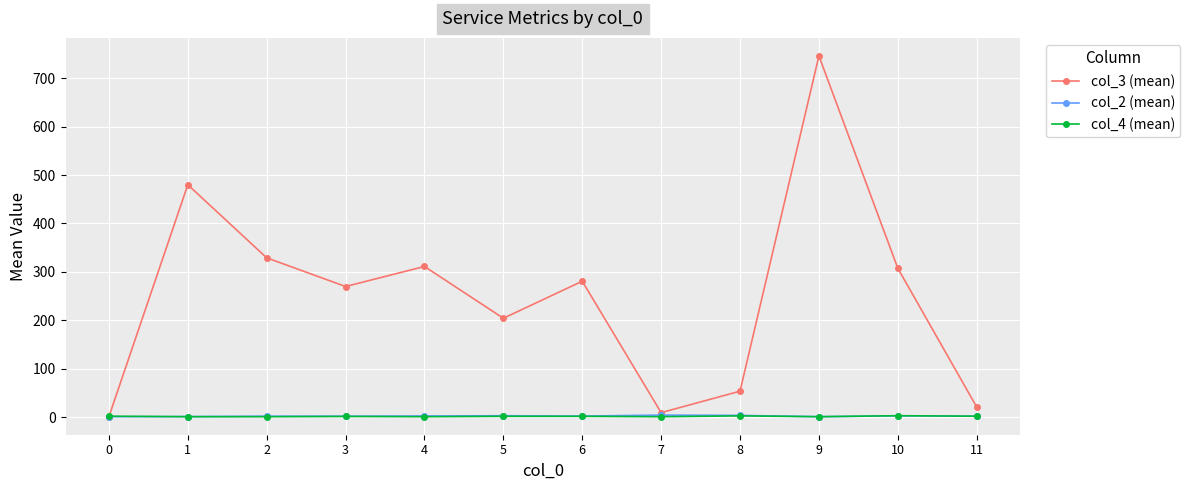

Which series has the largest range (max minus min)?

col_3 (mean)